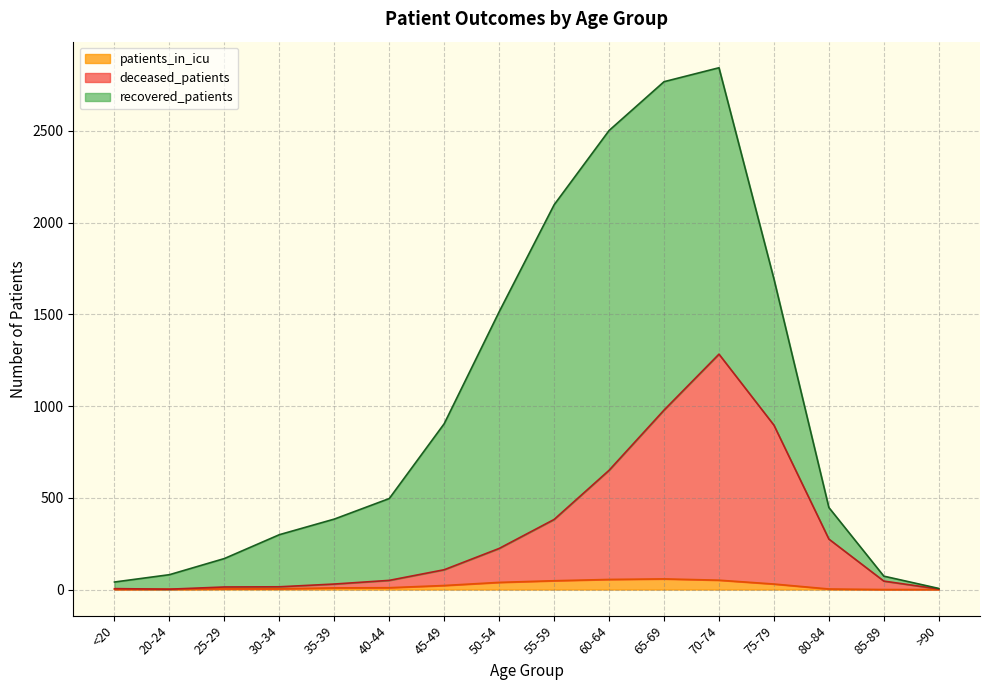

What is the sum of the deceased_patients values at 85-89 and >90?

49